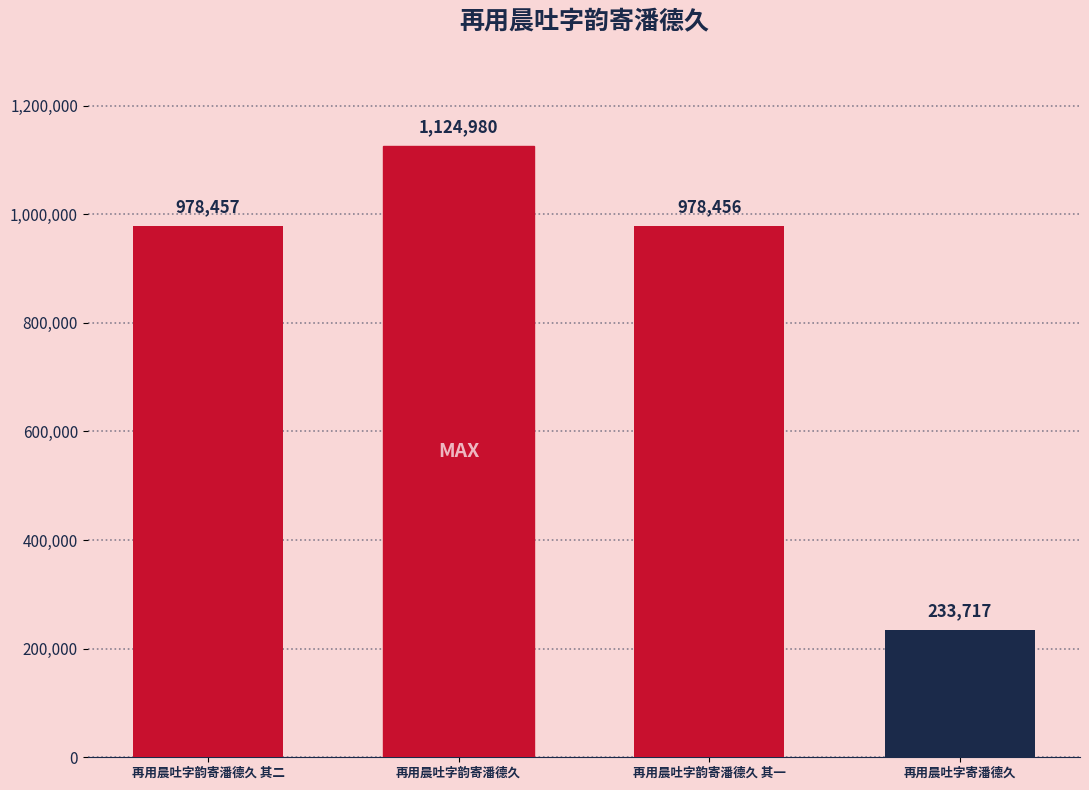

How many bars are there in total?

4